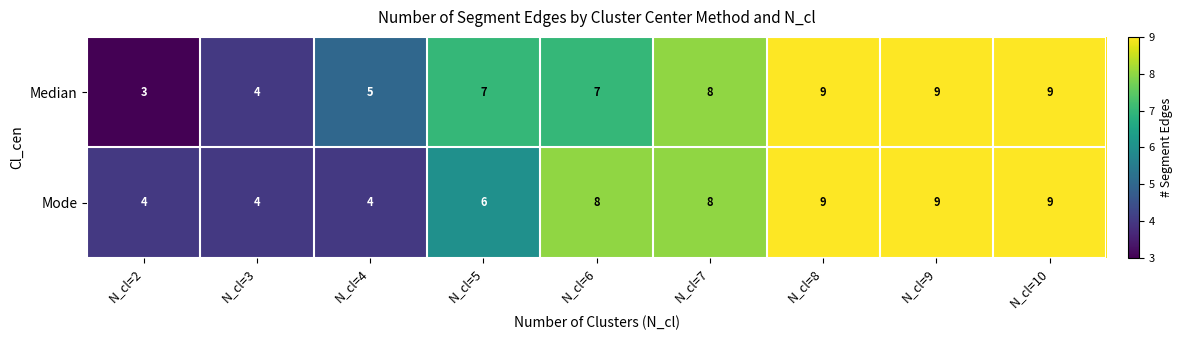

Reading left to right, list all the values displayed in this chart.

Median: N_cl=2=3	N_cl=3=4	N_cl=4=5	N_cl=5=7	N_cl=6=7	N_cl=7=8	N_cl=8=9	N_cl=9=9	N_cl=10=9
Mode: N_cl=2=4	N_cl=3=4	N_cl=4=4	N_cl=5=6	N_cl=6=8	N_cl=7=8	N_cl=8=9	N_cl=9=9	N_cl=10=9